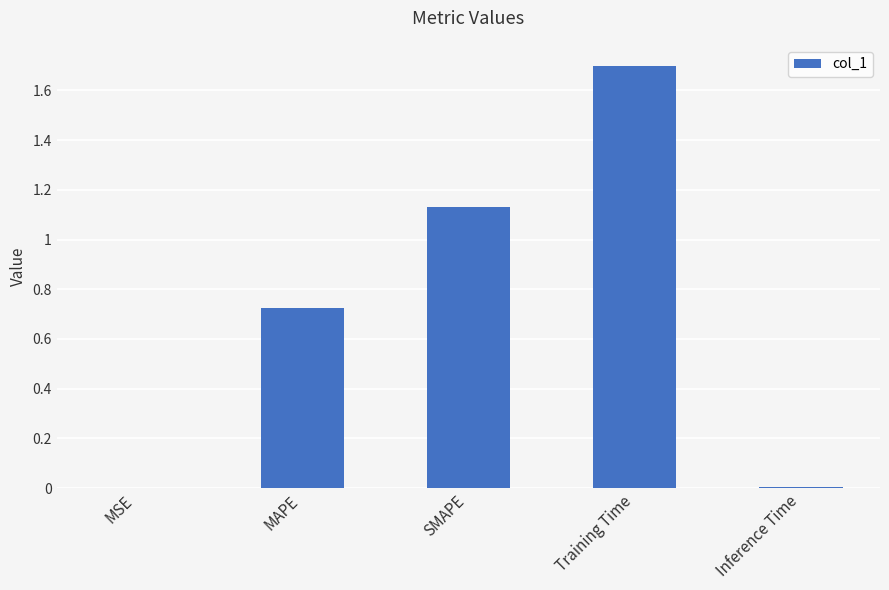

The chart shows a value of 0.0 at MSE. True or false?

True